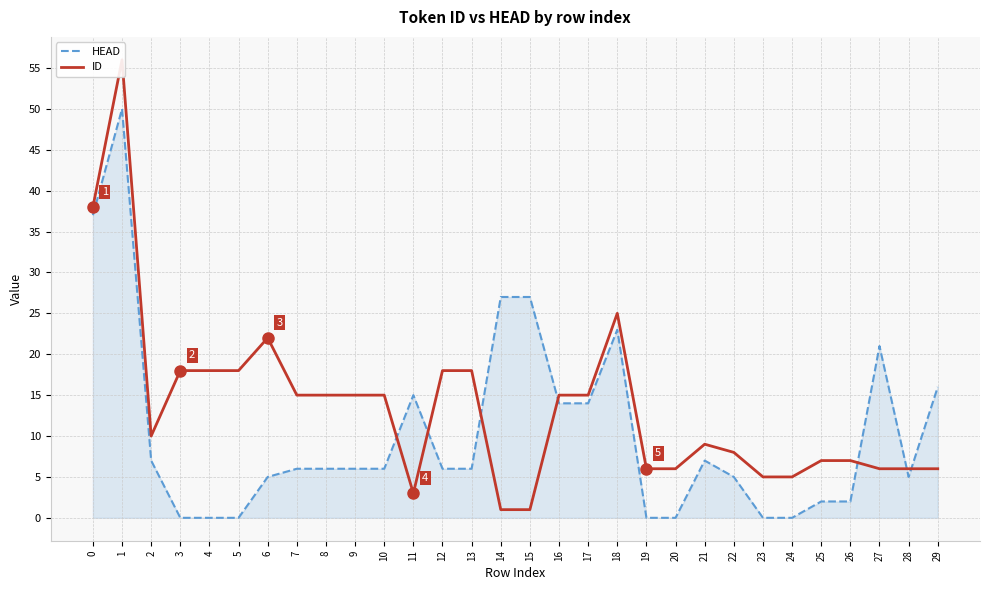

How many intersections are there between ID and HEAD?

7